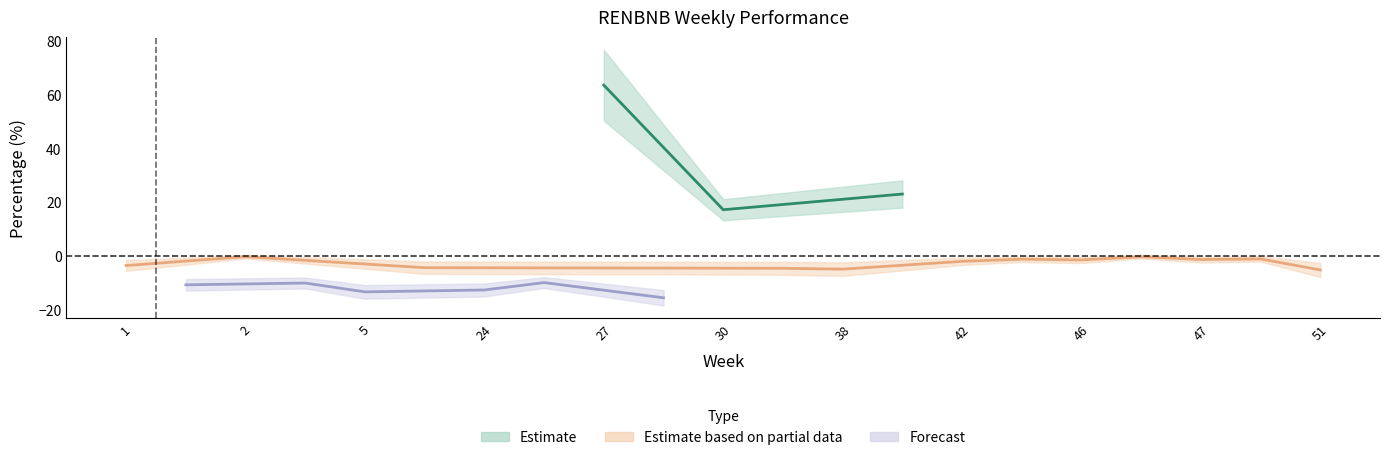

What is the difference between the maximum and minimum values in the perc series?

79.2